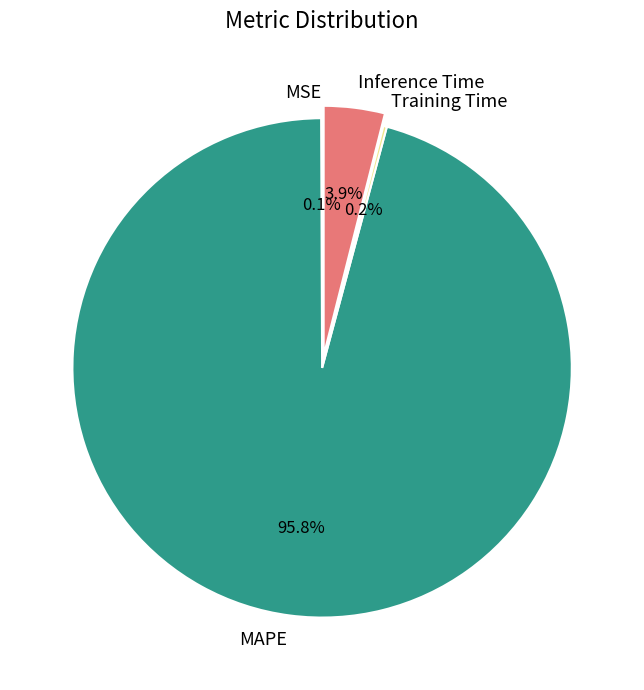

What portion of the pie excludes MAPE?

4.2%